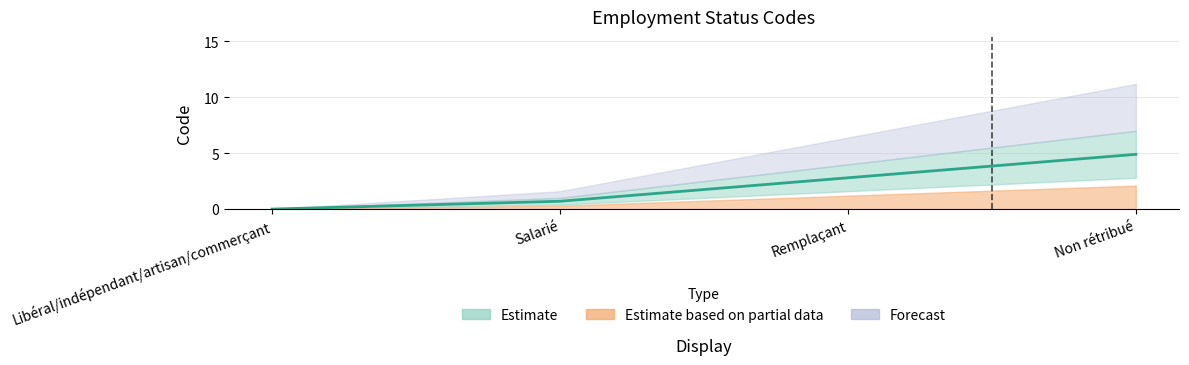

What position from the right is Non rétribué?

1